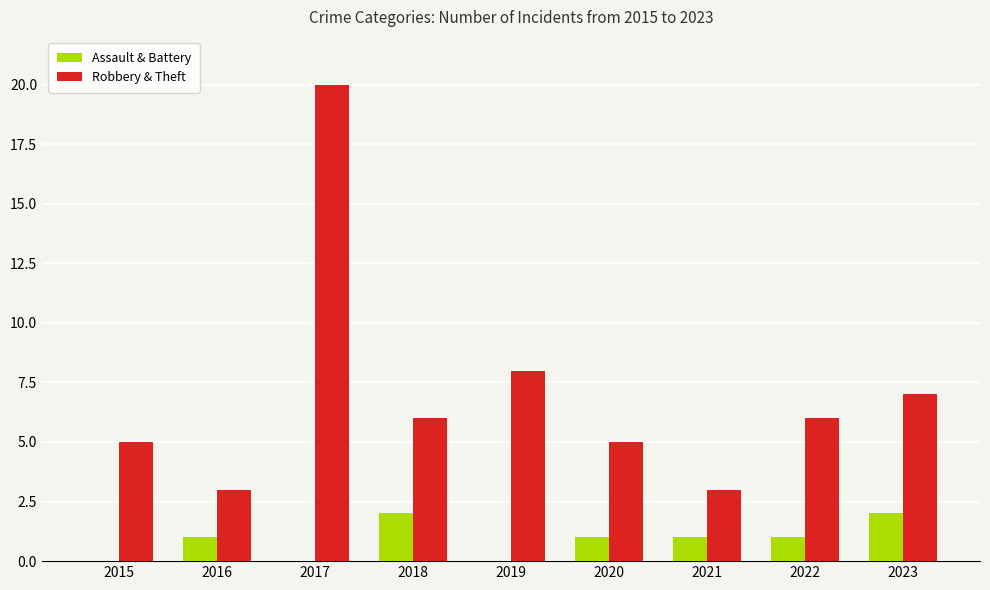

Which series has the largest range (max minus min)?

Robbery & Theft